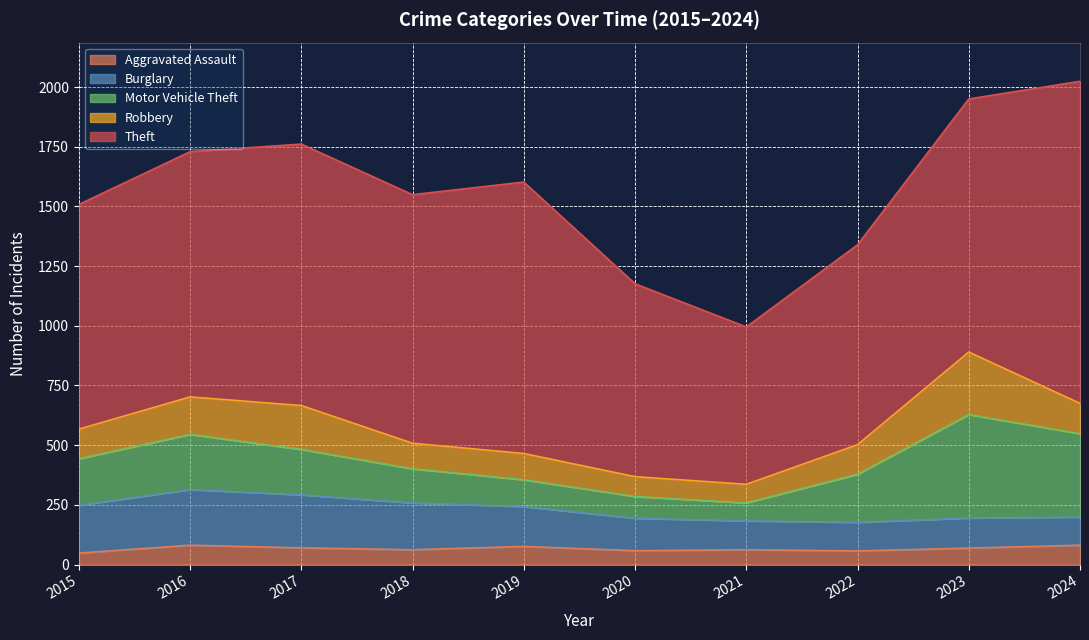

Reading left to right, list all the values displayed in this chart.

Aggravated Assault: 48	81	70	62	76	58	62	57	69	81
Burglary: 200	233	222	196	167	136	121	120	126	118
Motor Vehicle Theft: 195	231	190	143	112	91	75	201	433	349
Robbery: 124	157	184	107	110	83	78	124	262	127
Theft: 941	1027	1095	1041	1137	808	659	837	1060	1349